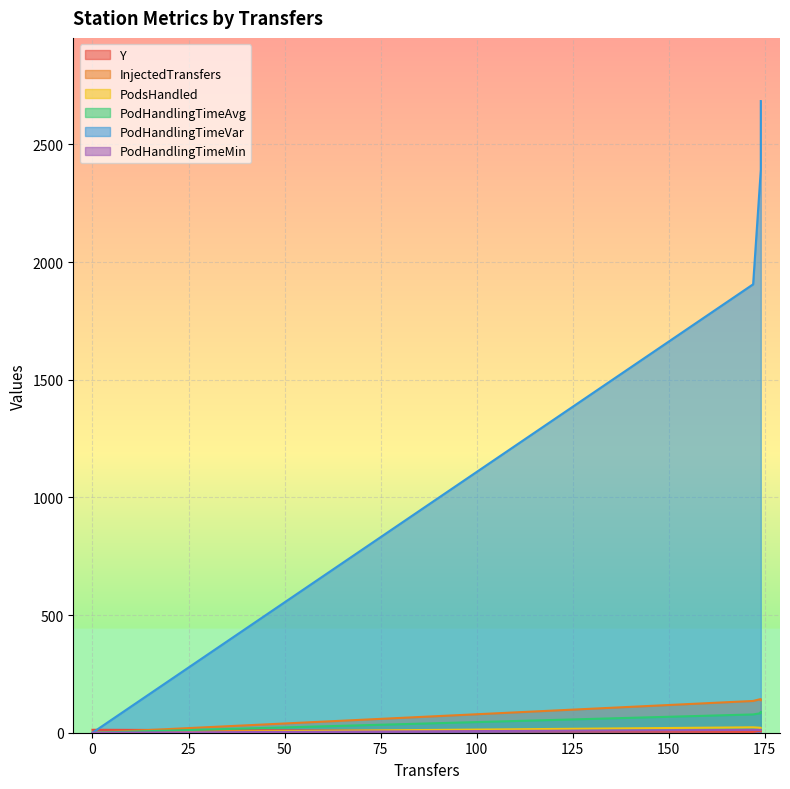

In PodHandlingTimeMin, how many points are lower than both neighbors (excluding endpoints)?

1